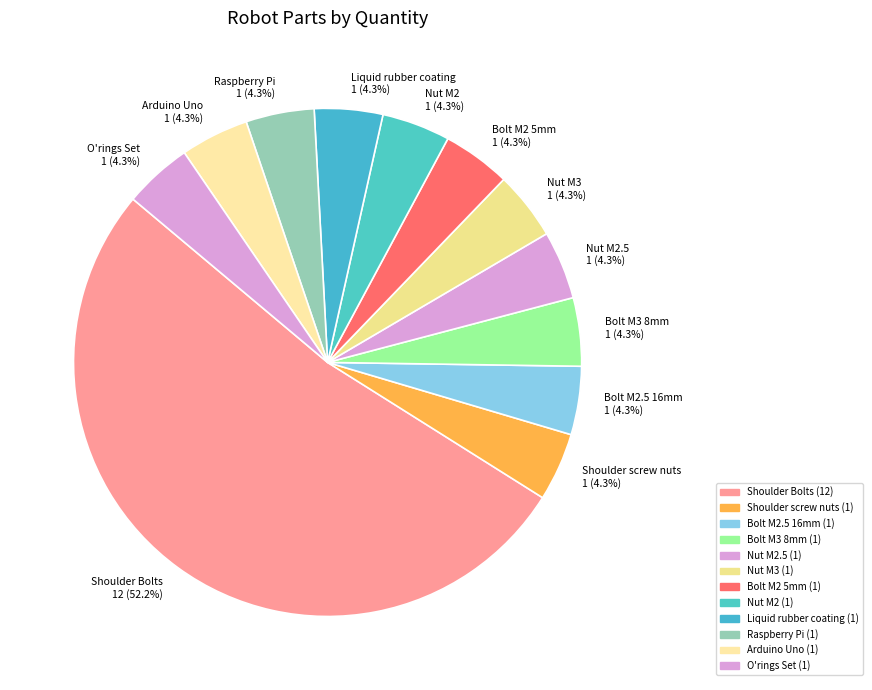

What is the ratio of the value at Shoulder screw nuts 1 (4.3%) to the value at Nut M2.5 1 (4.3%)?

1.0